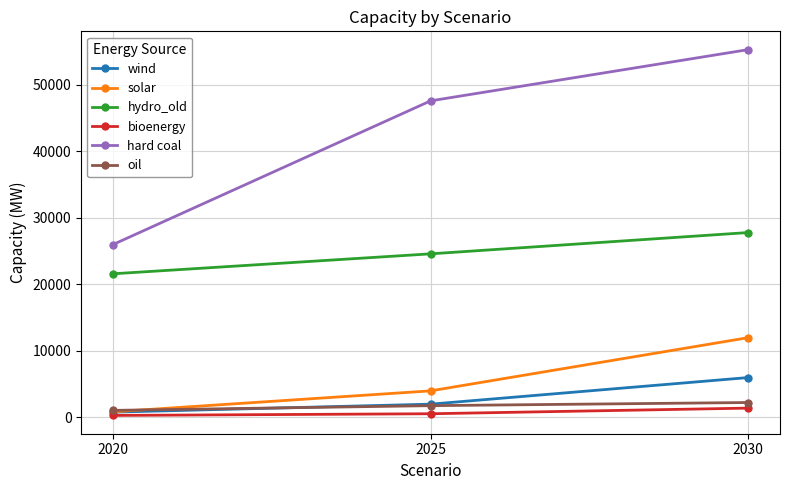

The value of solar at 2030 is 12000. True or false?

True